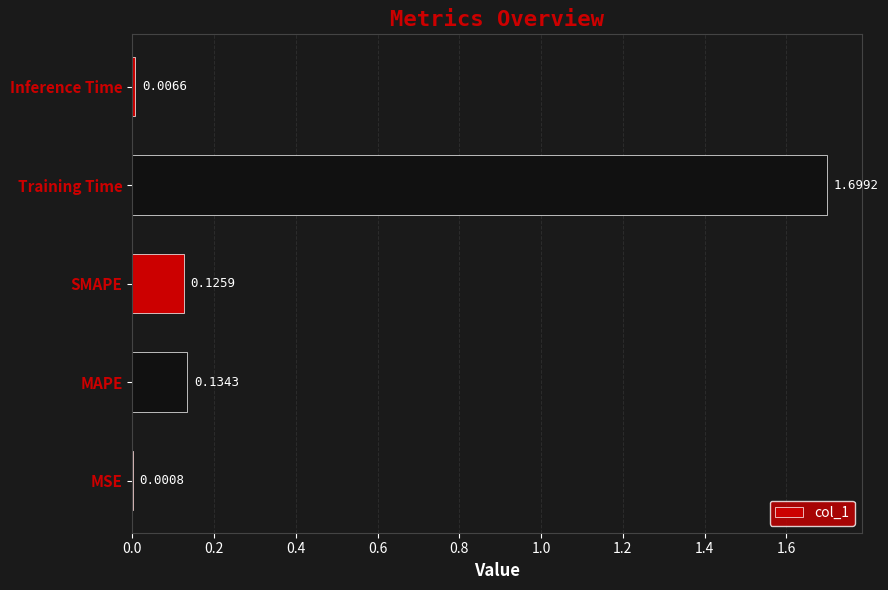

What is the sum of the values at MAPE and Training Time?

1.8